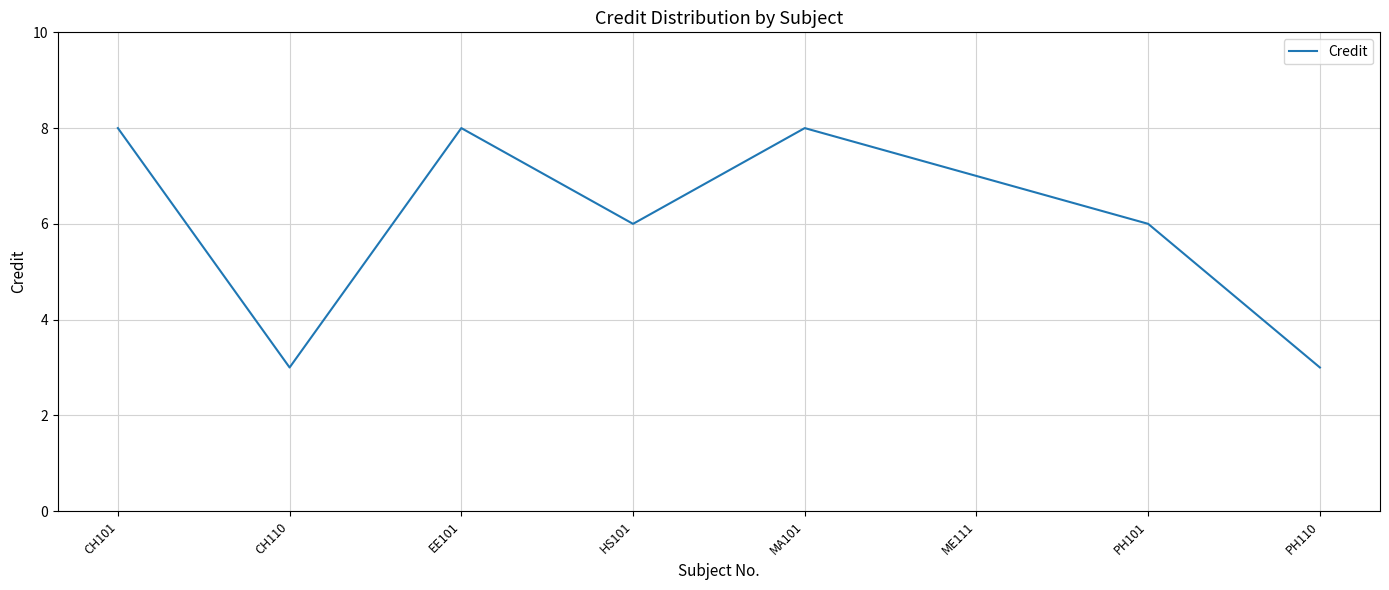

Where is the first local minimum?

CH110